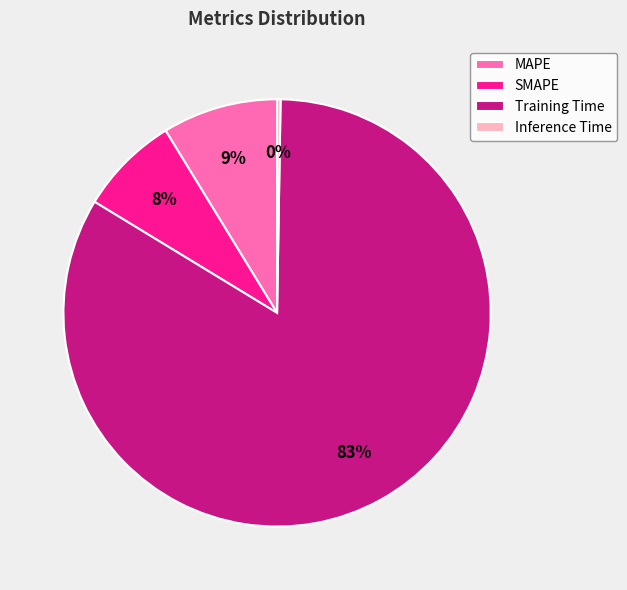

Which has a higher value, MAPE or Training Time?

Training Time